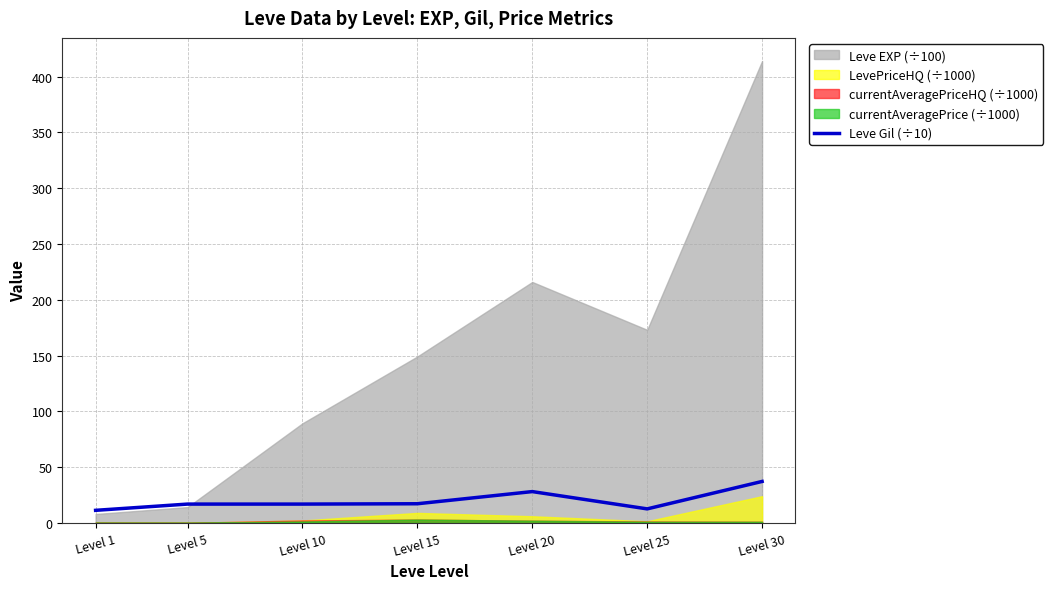

What is the change in value from Level 10 to Level 25?

-4.3